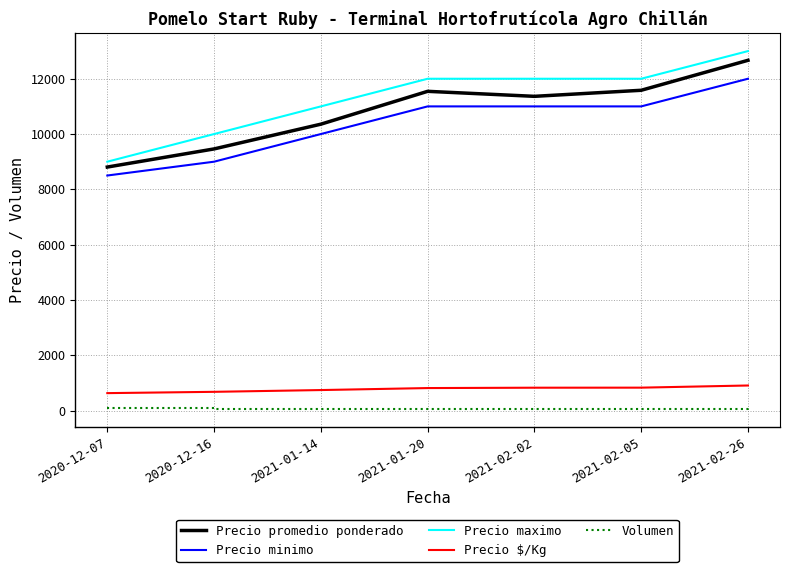

Between 2020-12-07 and 2021-01-20, which series saw the biggest shift?

Precio maximo